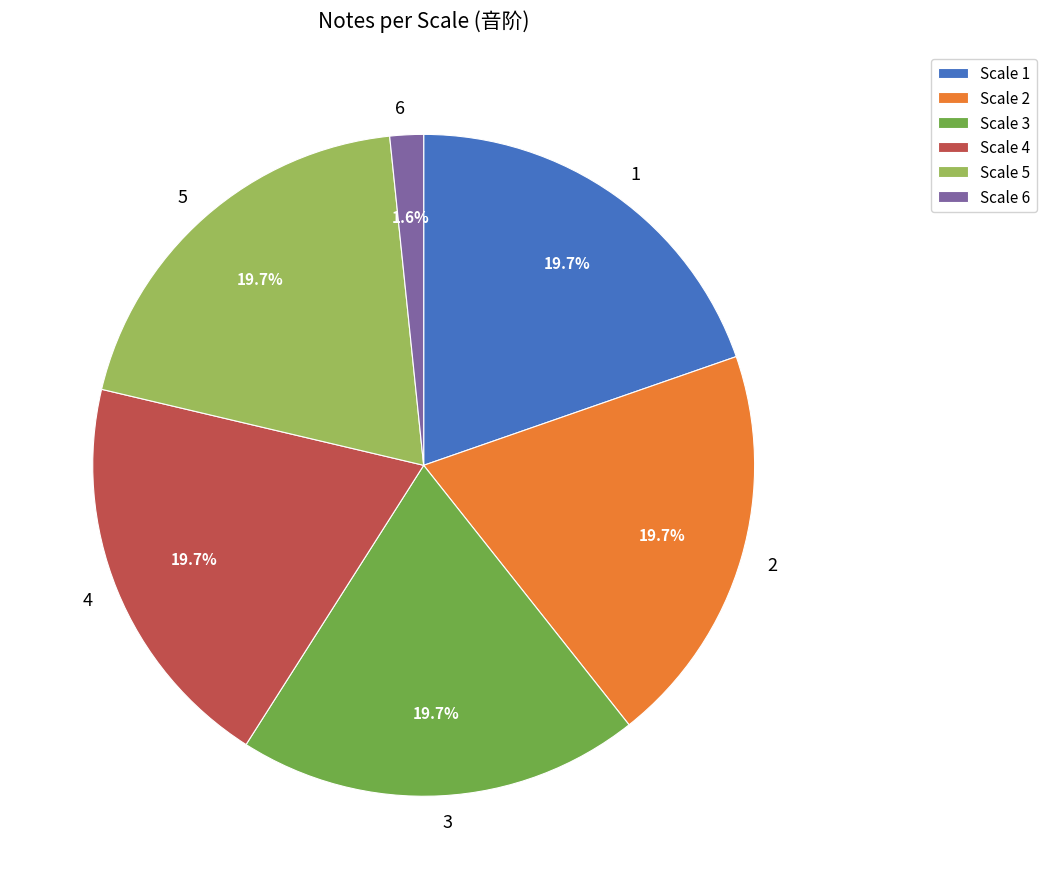

How much of the chart is everything except 6?

98.4%